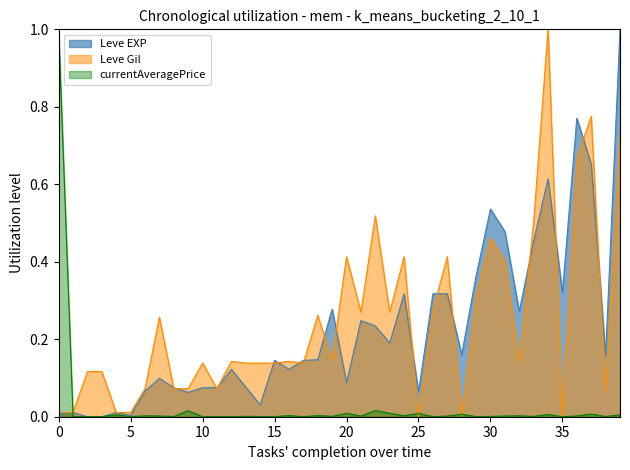

True or false: currentAveragePrice has more than 1 interior local peaks.

True